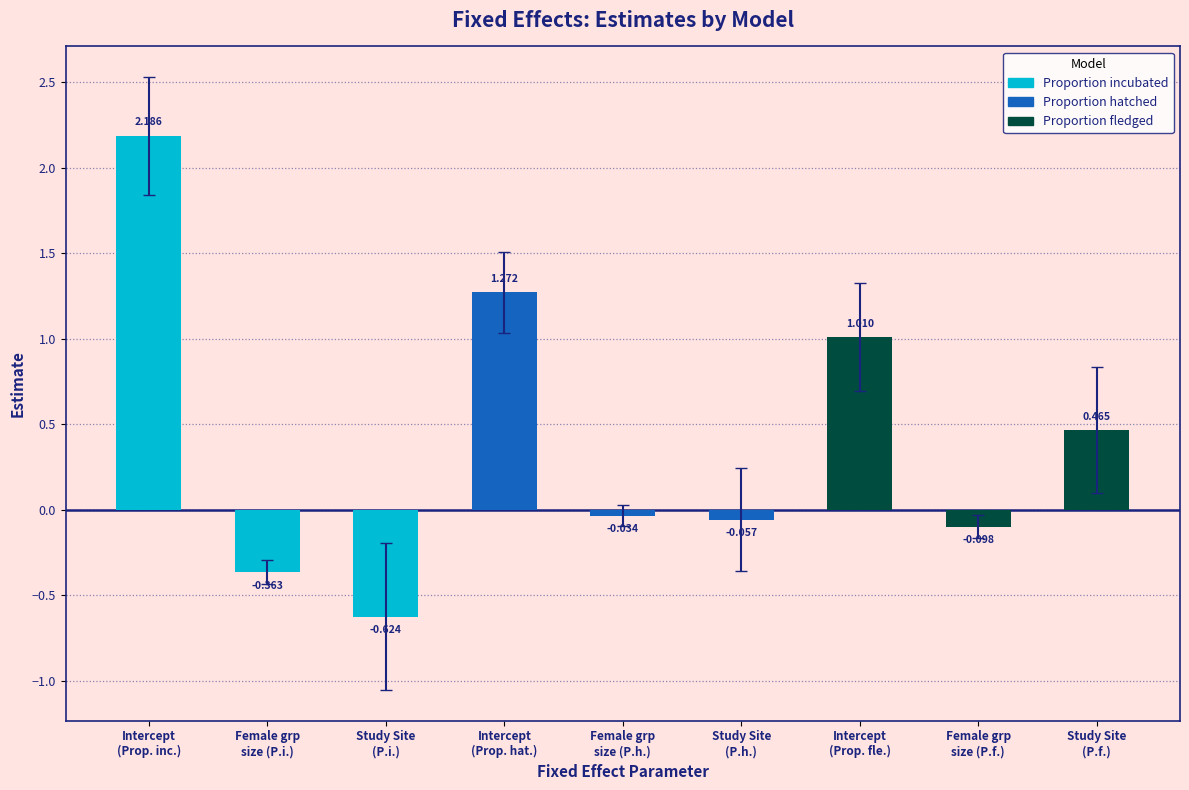

At which label is the value closest to 0?

Female grp
size (P.h.)